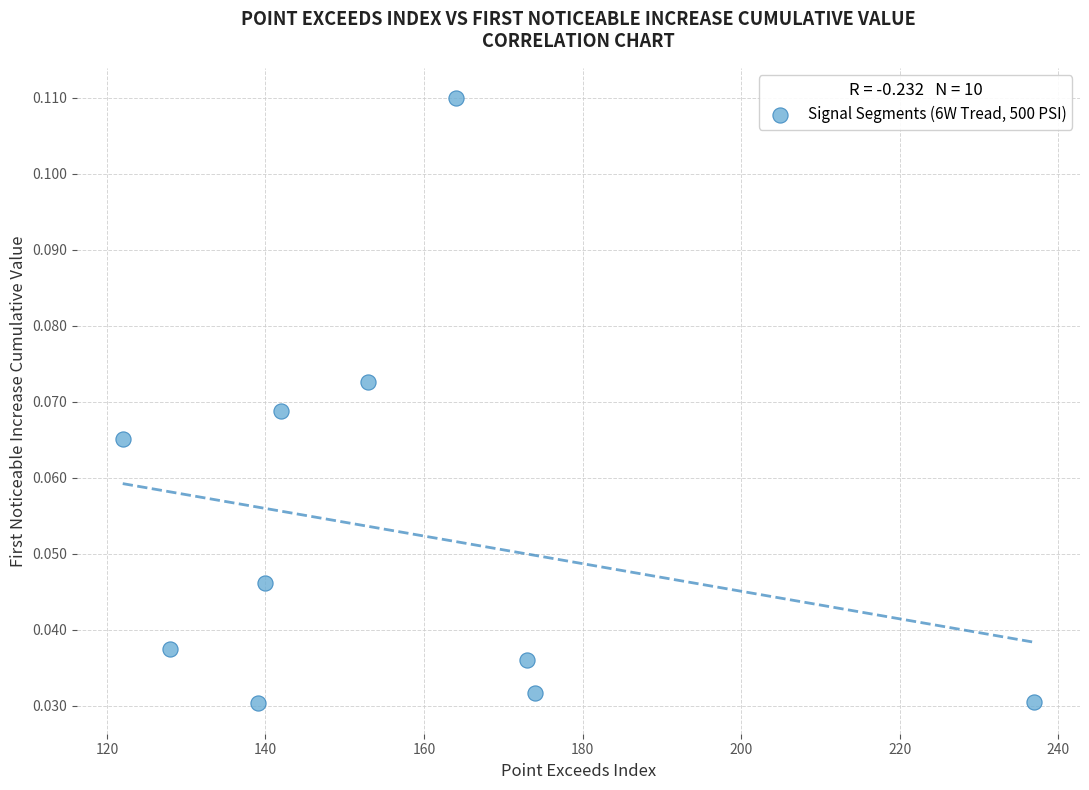

What is the average X value?

157.2